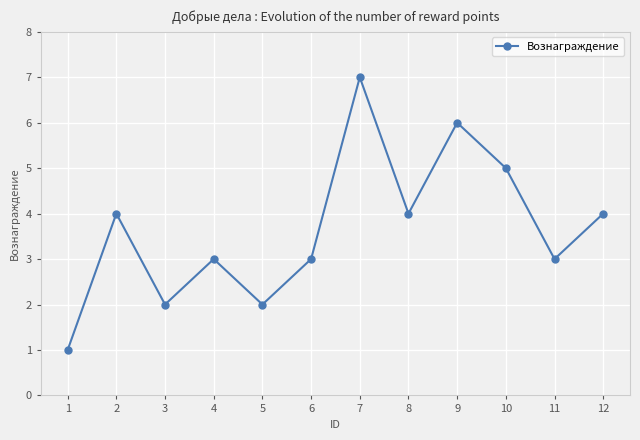

At which category does the chart reach its minimum across all series?

1